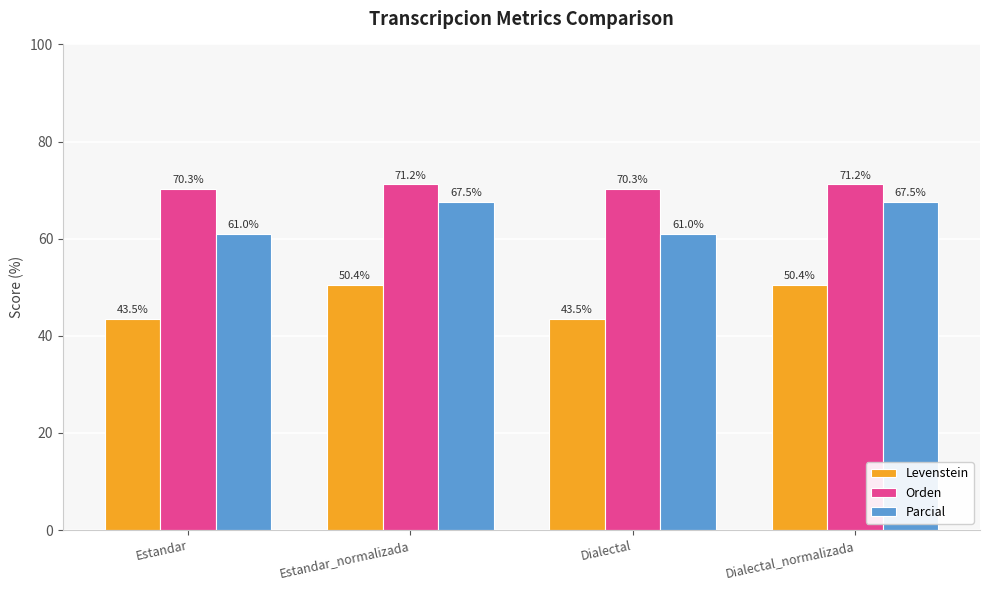

True or false: Parcial has a value of 99.9 at Dialectal.

False